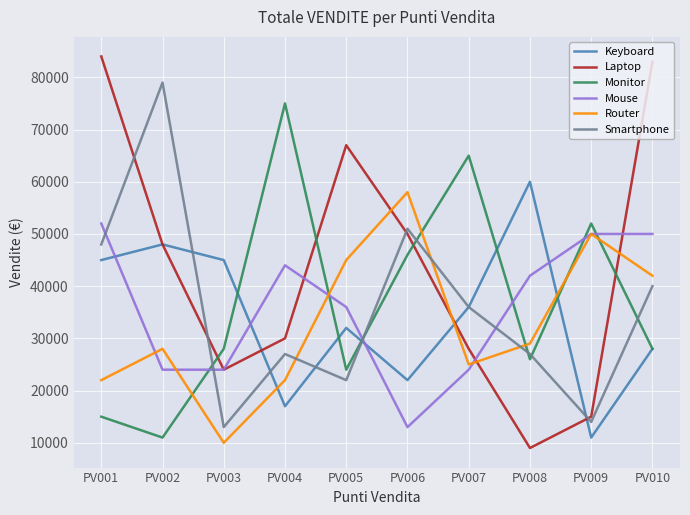

At which category does the chart reach its minimum across all series?

PV008